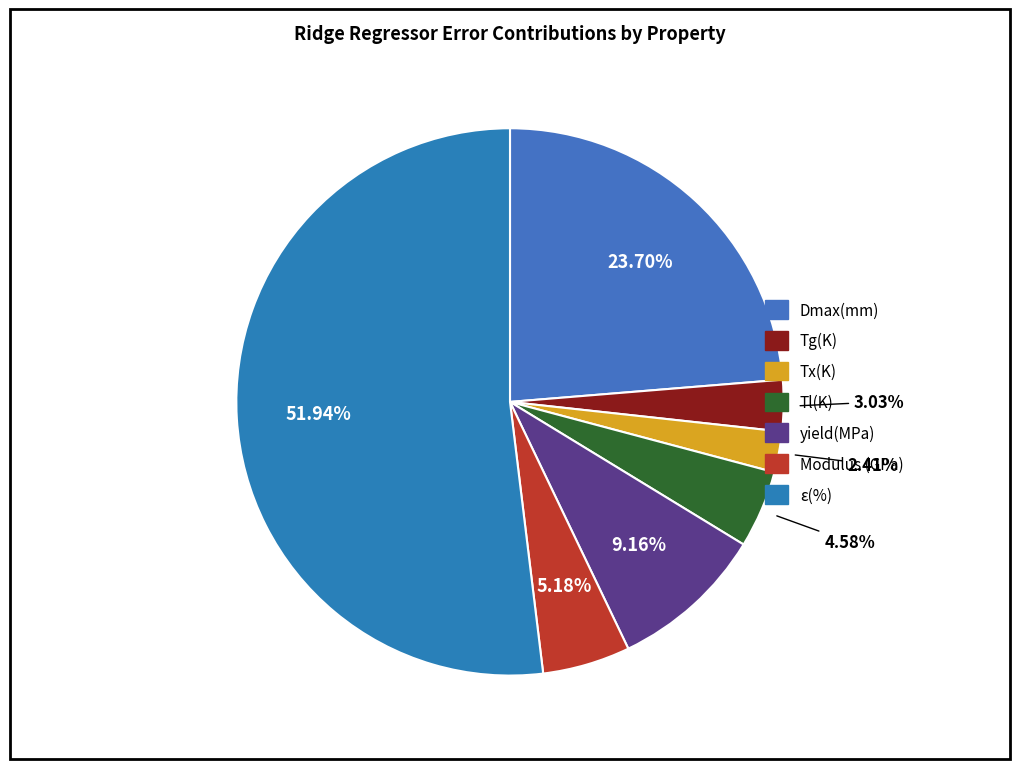

How many slices are in this pie chart?

7